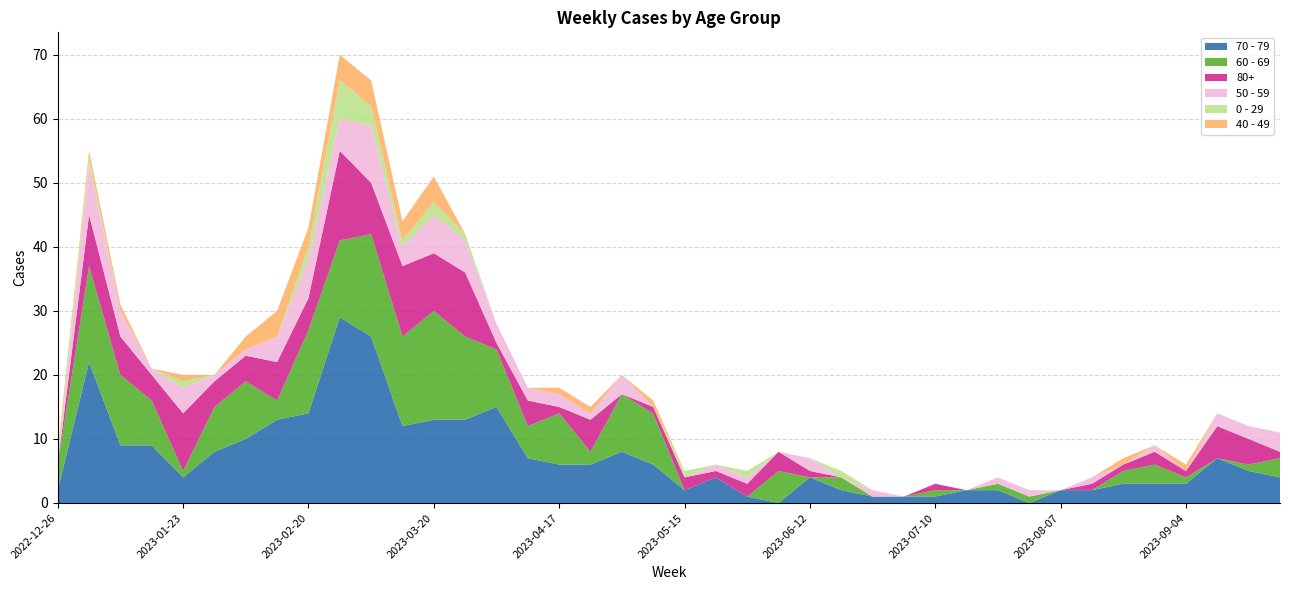

Reading right to left, transcribe all the data shown in this chart.

70 - 79: 4	5	7	3	3	3	2	2	0	2	2	1	1	1	2	4	0	1	4	2	6	8	6	6	7	15	13	13	12	26	29	14	13	10	8	4	9	9	22	2
60 - 69: 3	1	0	1	3	2	0	0	1	1	0	1	0	0	2	0	5	0	0	0	8	9	2	8	5	9	13	17	14	16	12	13	3	9	7	1	7	11	15	4
80+: 1	4	5	1	2	1	1	0	0	0	0	1	0	0	0	1	3	2	1	2	1	0	5	1	4	1	10	9	11	8	14	5	6	4	4	9	4	6	8	0
50 - 59: 3	2	2	0	1	0	1	0	1	1	0	0	0	1	0	2	0	1	1	0	0	3	1	2	2	3	5	6	3	9	5	6	4	1	1	4	1	4	8	0
0 - 29: 0	0	0	0	0	0	0	0	0	0	0	0	0	0	1	0	0	1	0	1	0	0	0	0	0	0	1	2	1	3	6	2	0	0	0	1	0	0	1	1
40 - 49: 0	0	0	1	0	1	0	0	0	0	0	0	0	0	0	0	0	0	0	0	1	0	1	1	0	0	0	4	3	4	4	3	4	2	0	1	0	1	1	1